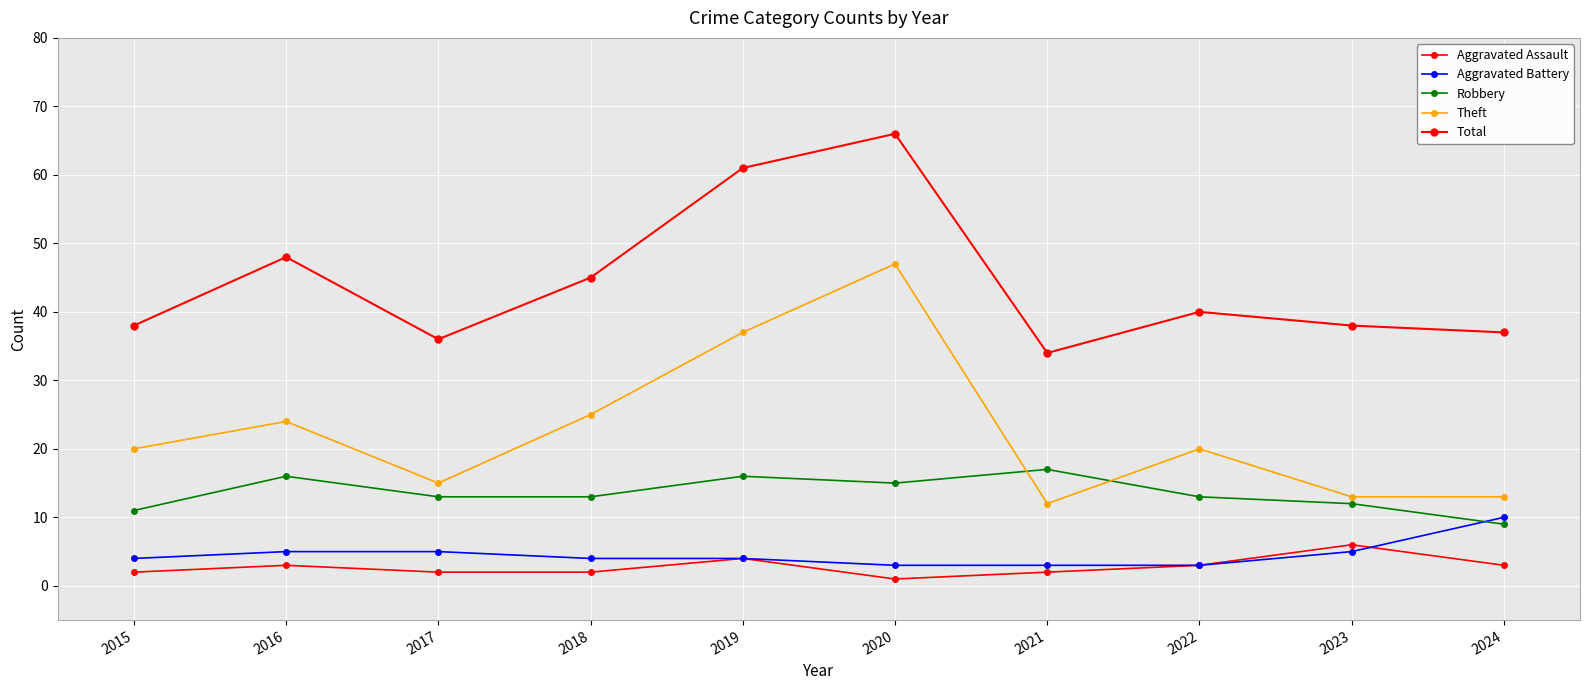

In Aggravated Assault, how many points are lower than both neighbors (excluding endpoints)?

1